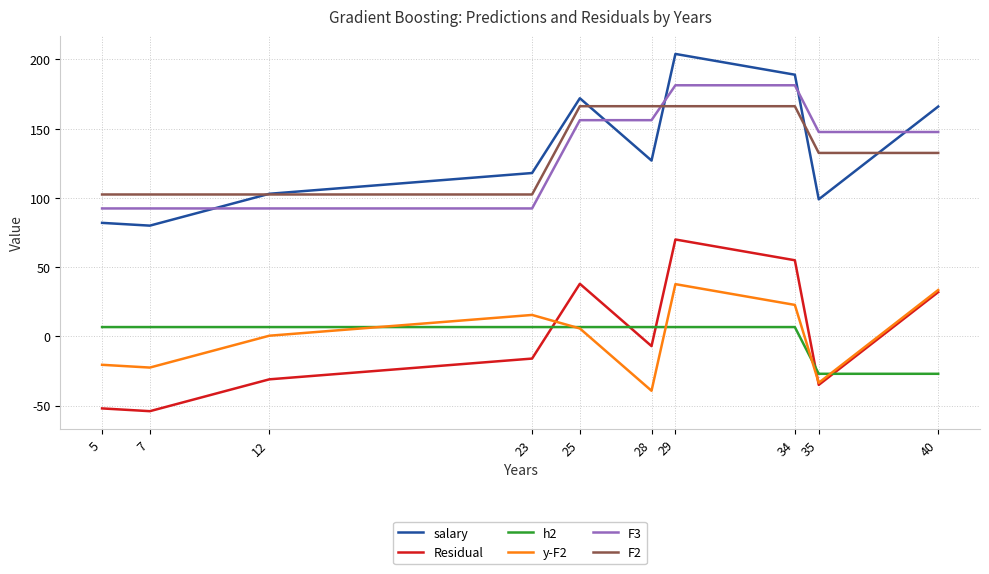

List the series in order of their peak value, lowest first.

h2, y-F2, Residual, F2, F3, salary